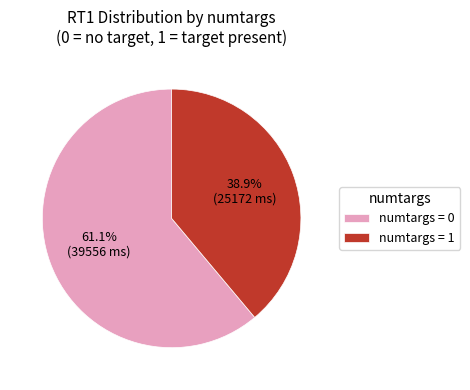

Which category has the biggest portion of the pie?

numtargs = 0